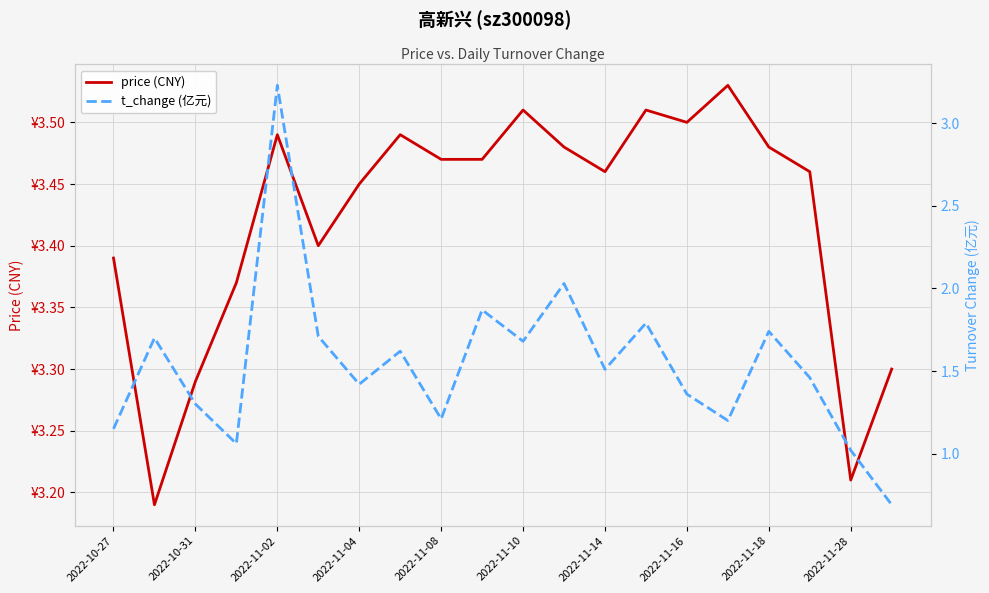

What is the difference between the second highest and minimum values in the price (CNY) series?

0.3